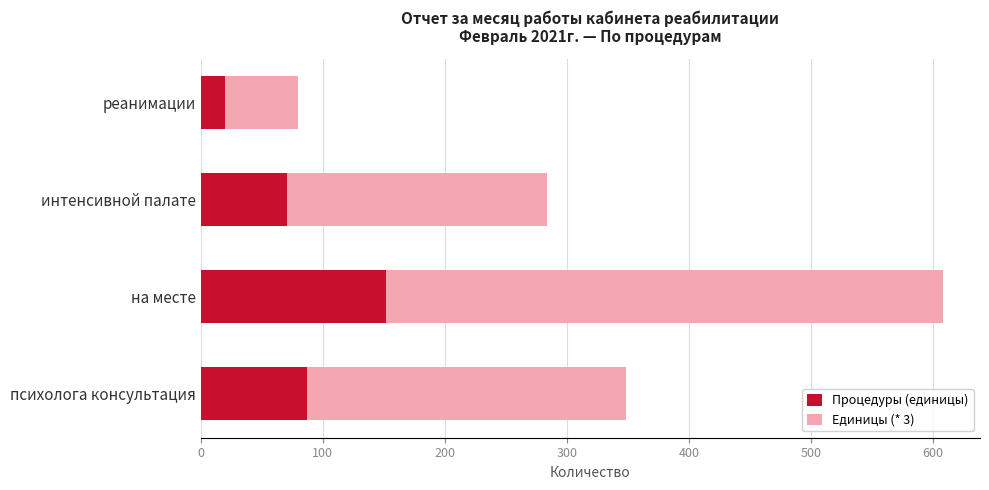

What is the maximum value for Процедуры (единицы)?

152